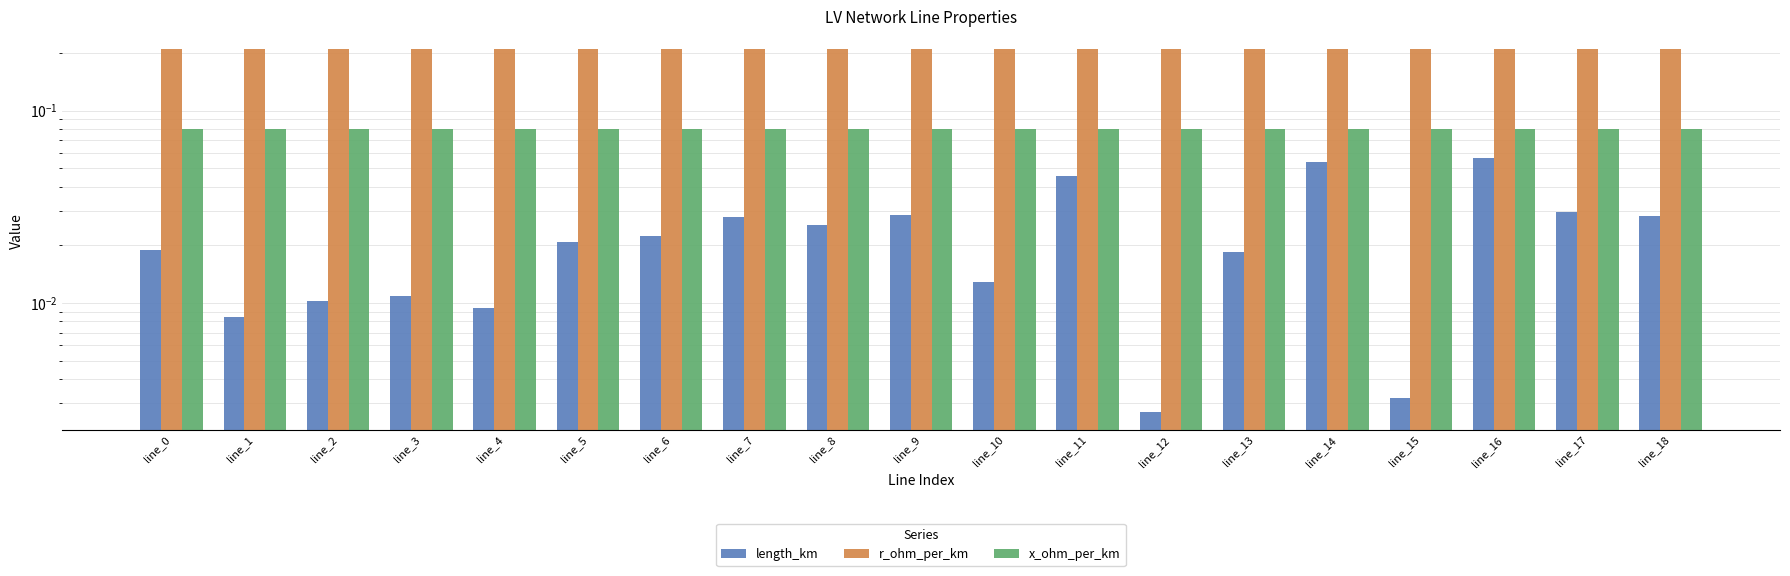

The value of r_ohm_per_km at line_2 is 0.3. True or false?

False